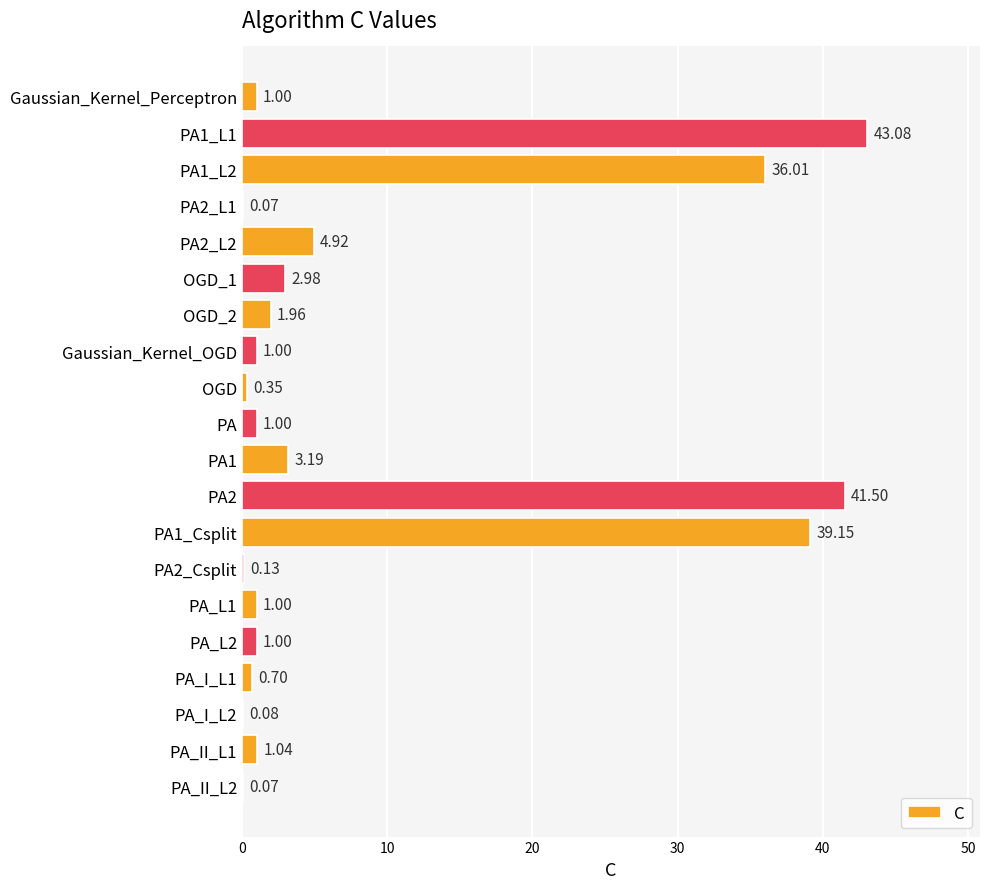

How many distinct data groups are displayed?

1